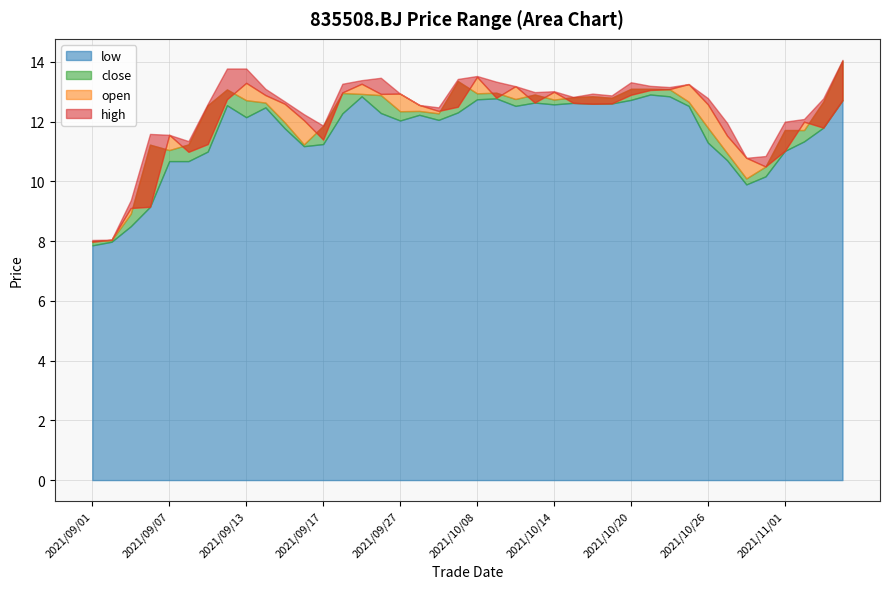

Reading left to right, list all the values displayed in this chart.

open: 8.0	8.1	9.1	9.2	11.6	11.0	11.2	12.8	13.3	12.9	12.6	12.1	11.4	13.0	13.3	12.9	12.9	12.6	12.4	12.5	13.5	12.8	13.2	12.6	13.0	12.6	12.6	12.6	12.9	13.1	13.1	13.3	12.6	11.5	10.8	10.5	11.0	12.0	11.8	12.7
close: 8.0	8.0	8.9	11.2	11.1	11.2	12.6	13.1	12.7	12.6	12.0	11.2	11.9	13.0	12.9	12.9	12.3	12.4	12.3	13.4	12.9	13.0	12.8	12.9	12.7	12.8	12.8	12.8	13.1	13.1	13.1	12.7	11.8	10.9	10.1	10.5	11.7	11.7	12.7	14.0
high: 8.0	8.1	9.4	11.6	11.6	11.3	12.6	13.8	13.8	13.1	12.7	12.2	11.9	13.3	13.4	13.5	12.9	12.6	12.5	13.4	13.5	13.3	13.2	13.0	13.0	12.8	12.9	12.9	13.3	13.2	13.2	13.3	12.8	12.0	10.8	10.8	12.0	12.1	12.8	14.1
low: 7.9	8.0	8.5	9.2	10.7	10.7	11.0	12.6	12.2	12.5	11.8	11.2	11.2	12.3	12.8	12.3	12.0	12.2	12.1	12.3	12.8	12.8	12.5	12.6	12.6	12.6	12.6	12.6	12.7	12.9	12.8	12.5	11.3	10.7	9.9	10.2	11.0	11.3	11.8	12.7